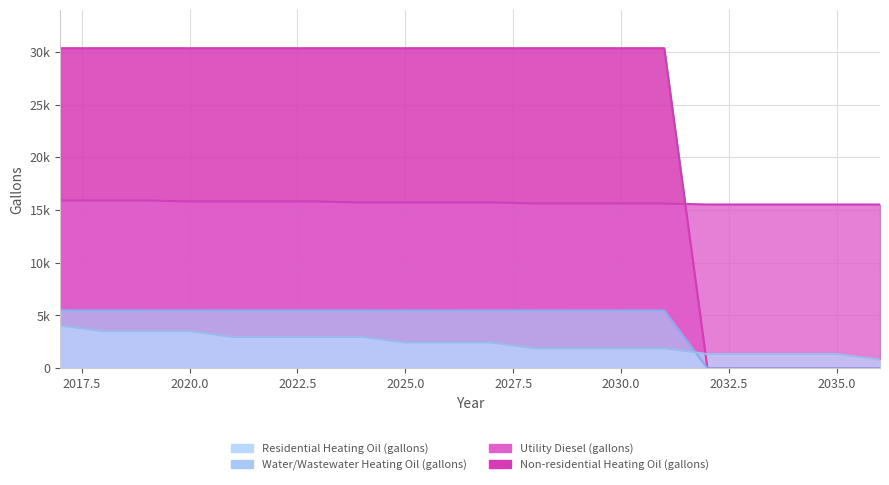

List the series in order of their peak value, highest first.

Non-residential Heating Oil (gallons), Utility Diesel (gallons), Water/Wastewater Heating Oil (gallons), Residential Heating Oil (gallons)